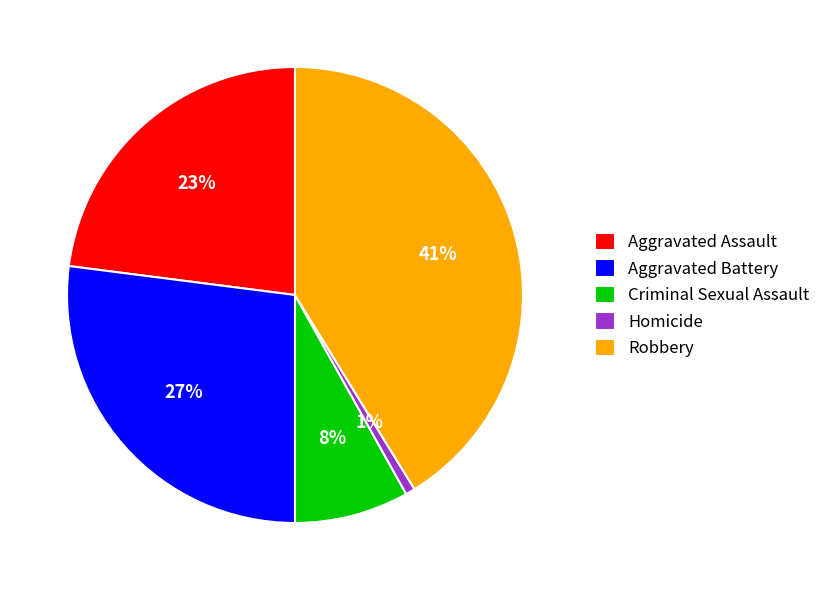

Do Robbery and Criminal Sexual Assault together represent more than half of the pie?

No